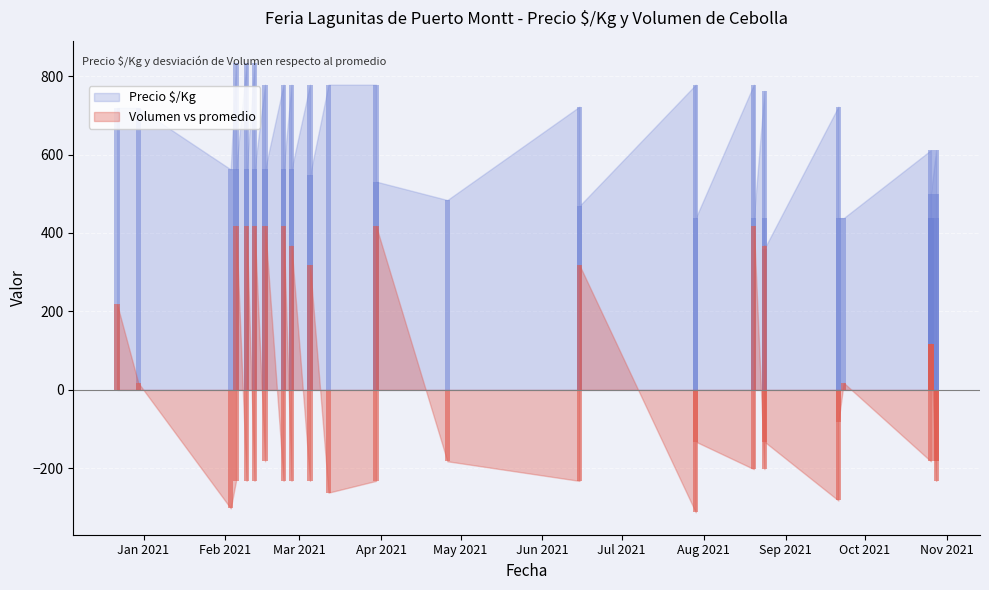

Is it true that Precio $/Kg equals 983 at 2021-02-05?

False